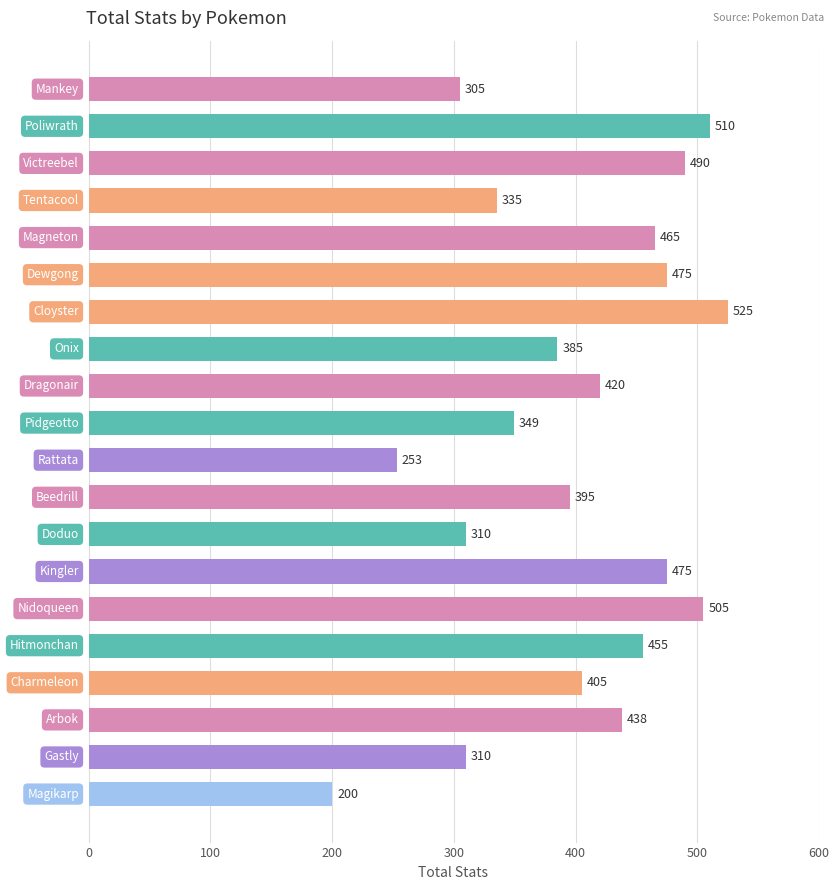

What is the greatest value displayed?

525